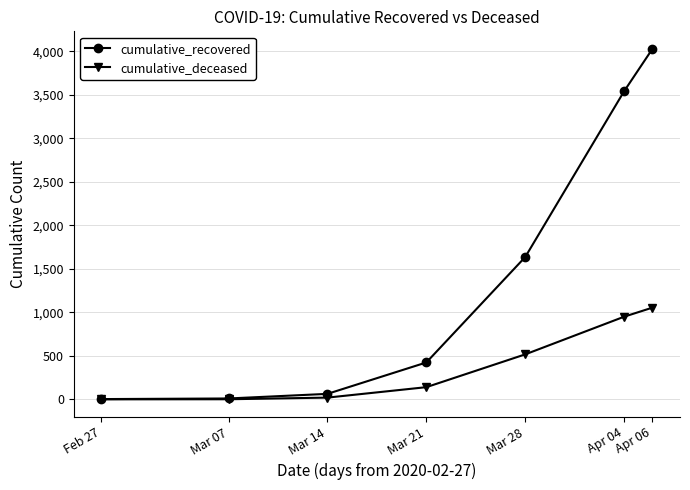

What is the greatest value displayed?

4028